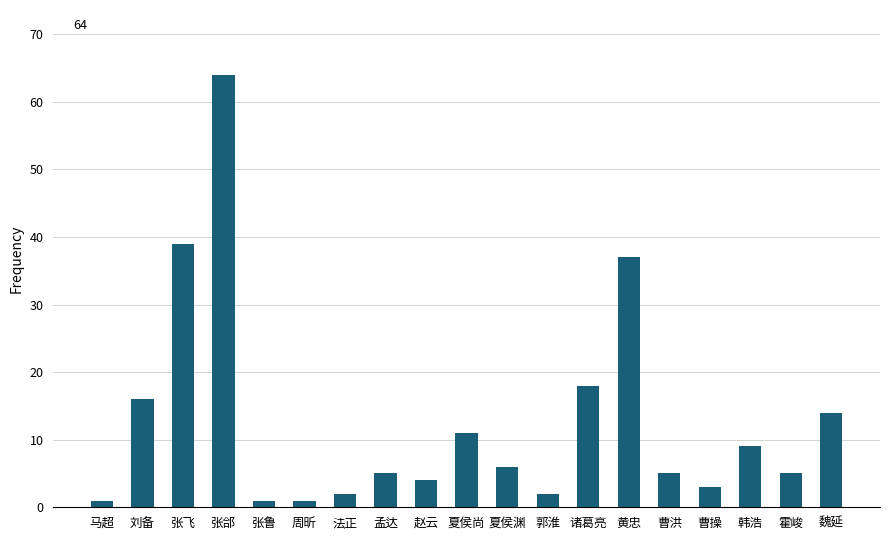

What is the change in value from 刘备 to 张鲁?

-15